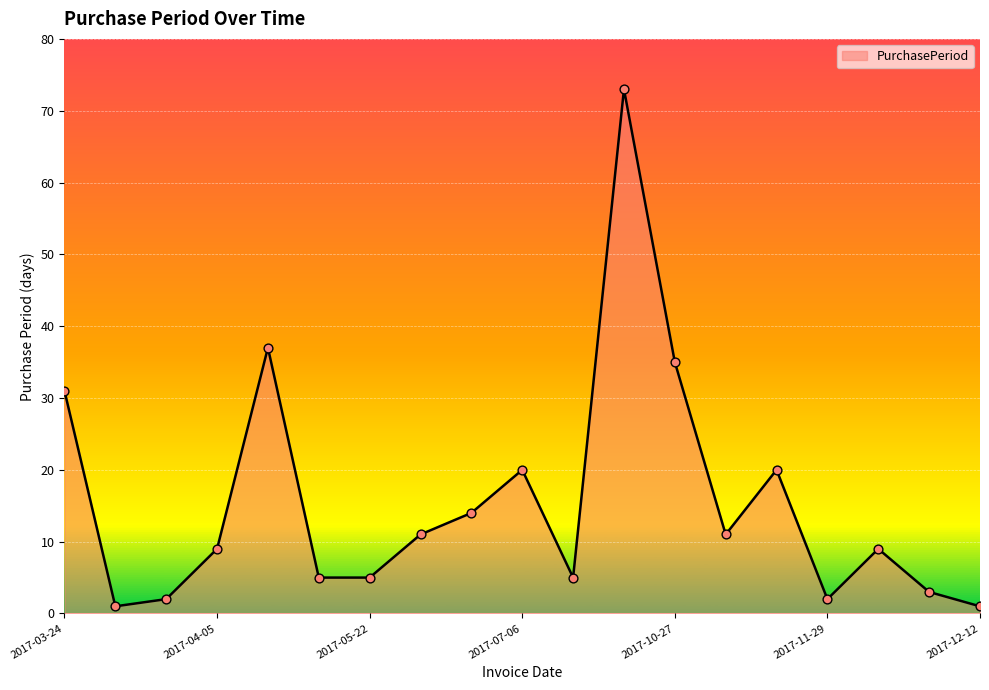

What is the maximum value shown in the chart?

73